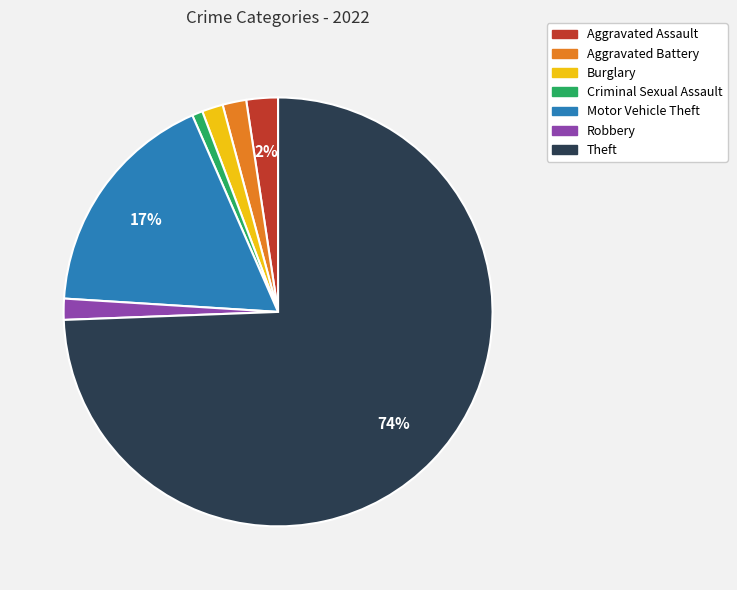

Which category has the smallest portion of the pie?

Criminal Sexual Assault